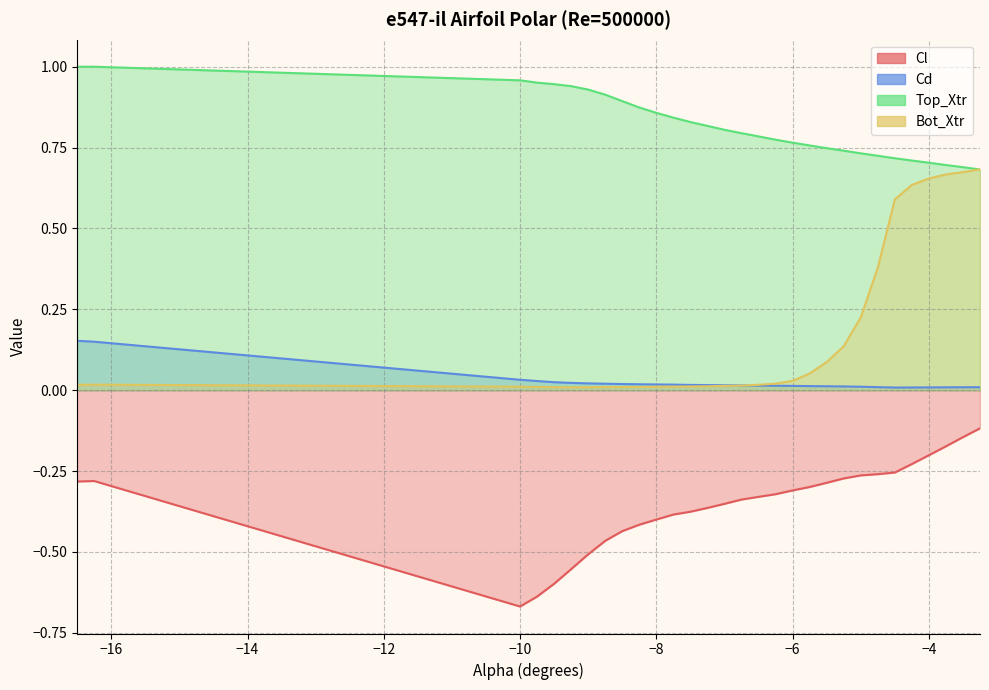

List the series in order of their peak value, highest first.

Top_Xtr, Bot_Xtr, Cd, Cl